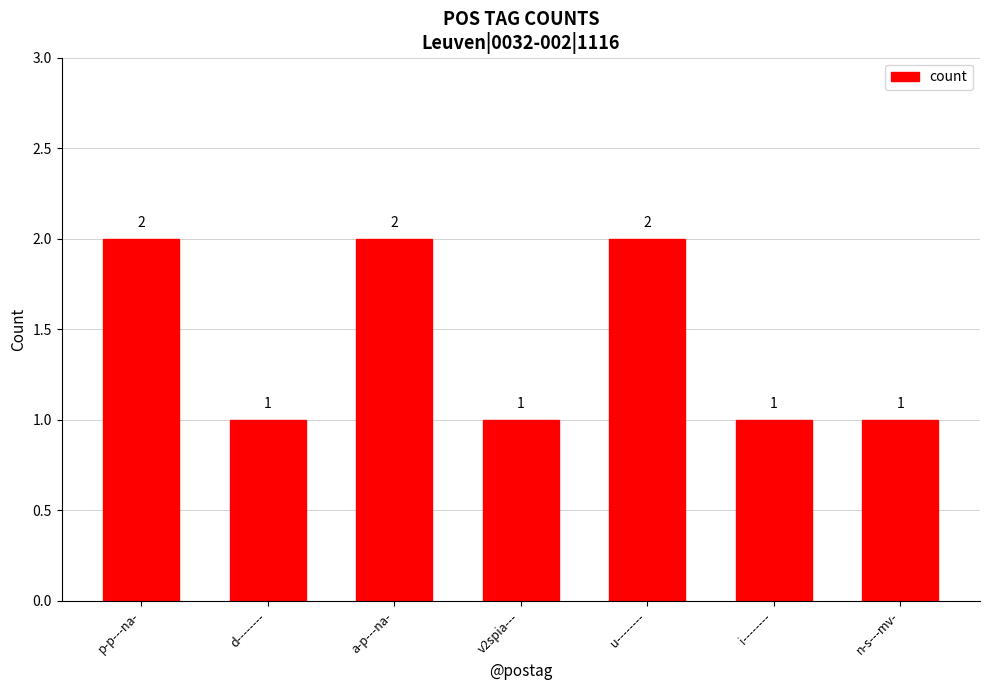

What is the label of the 4th bar from the left?

v2spia---